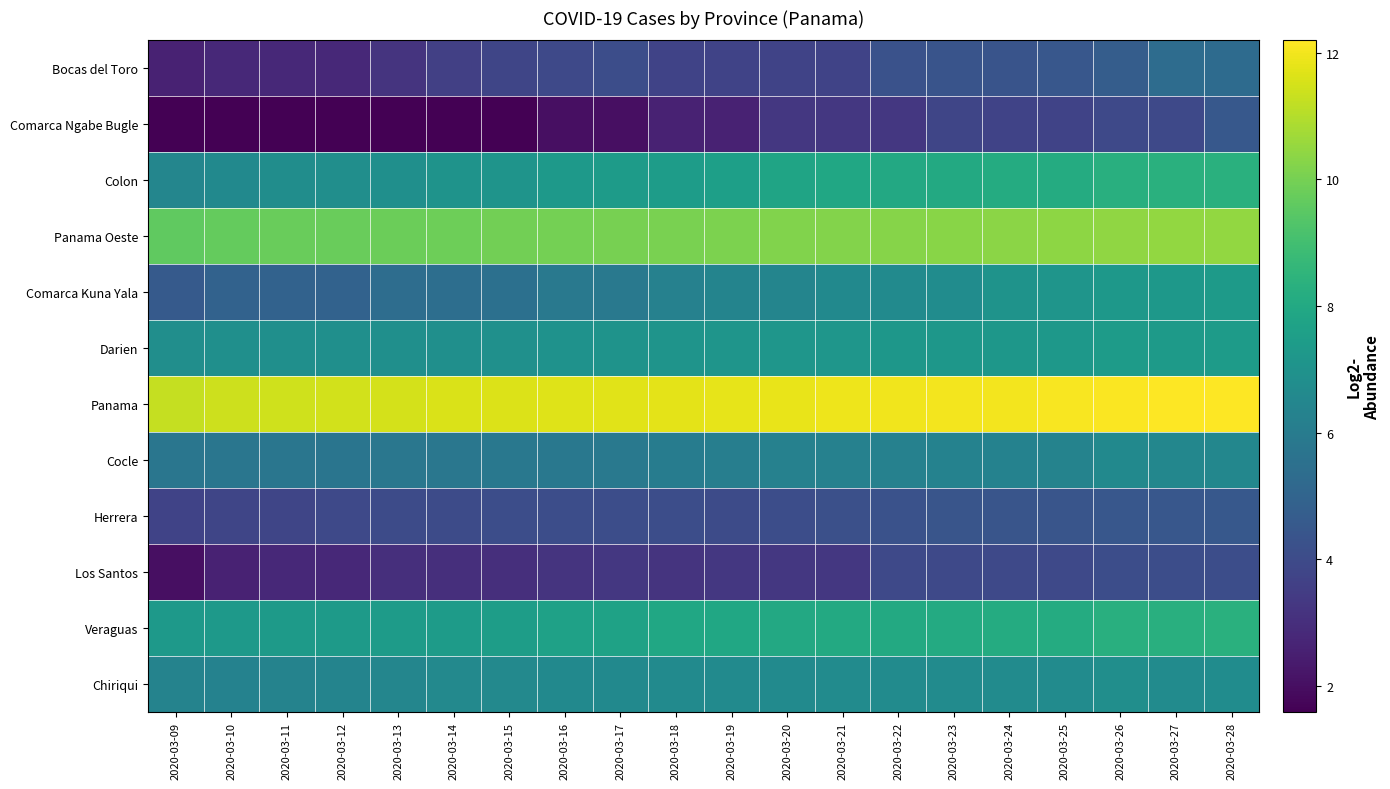

How many series are shown in this chart?

12